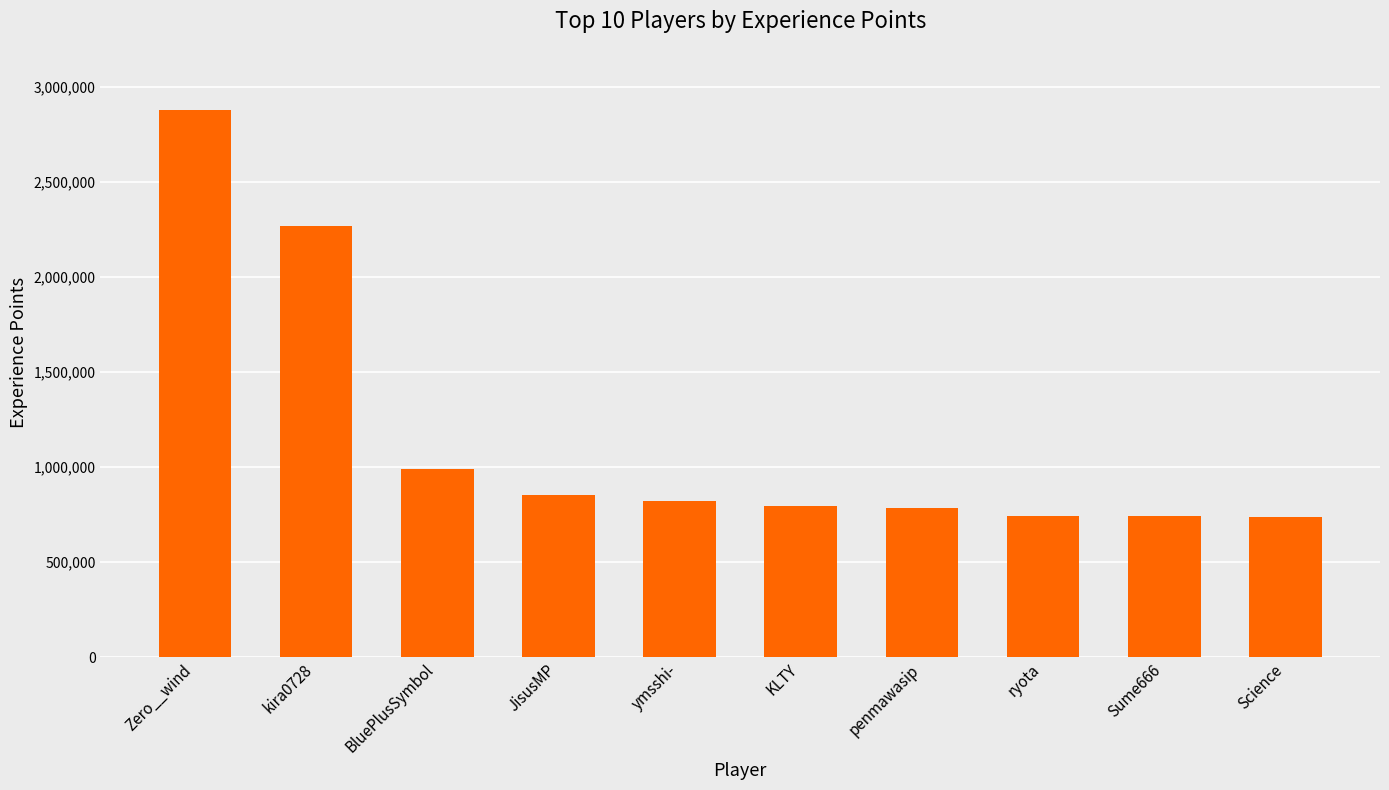

Does the chart contain stacked bars?

No